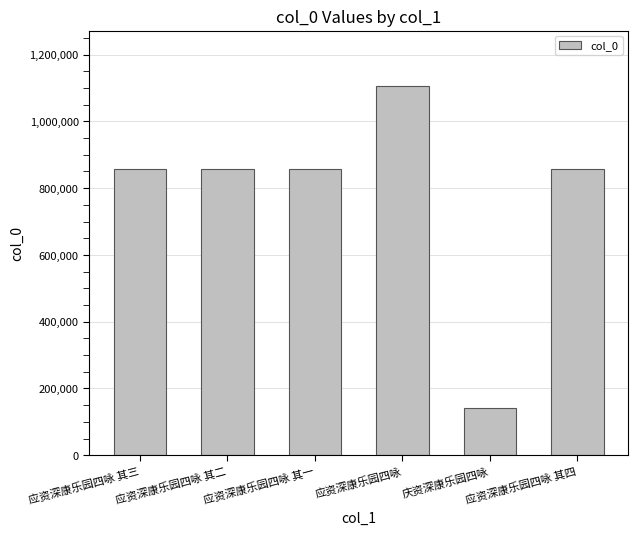

Is it true that the value at 应资深康乐园四咏 其三 is 353662?

False